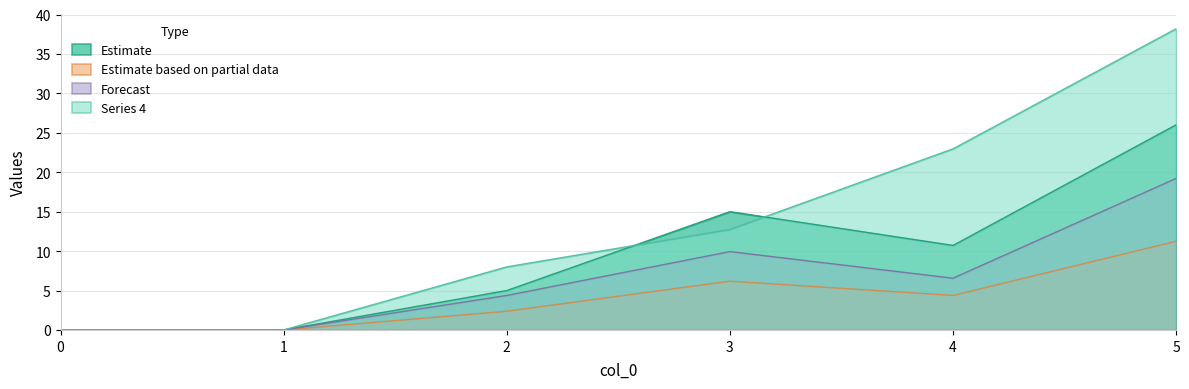

Which category has the highest value across all series?

5